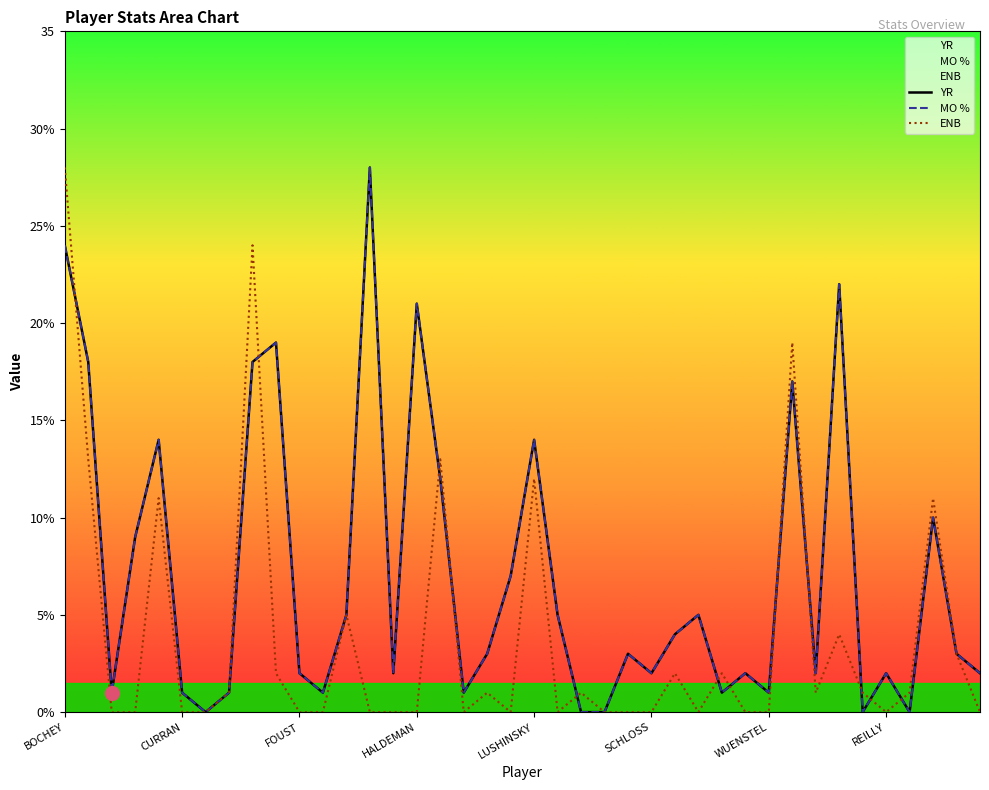

What is the difference between the maximum and second lowest values in the MO % series?

28